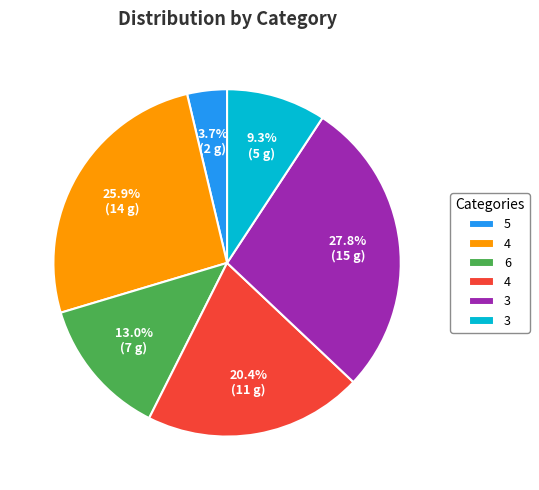

Does any single category account for the majority?

No